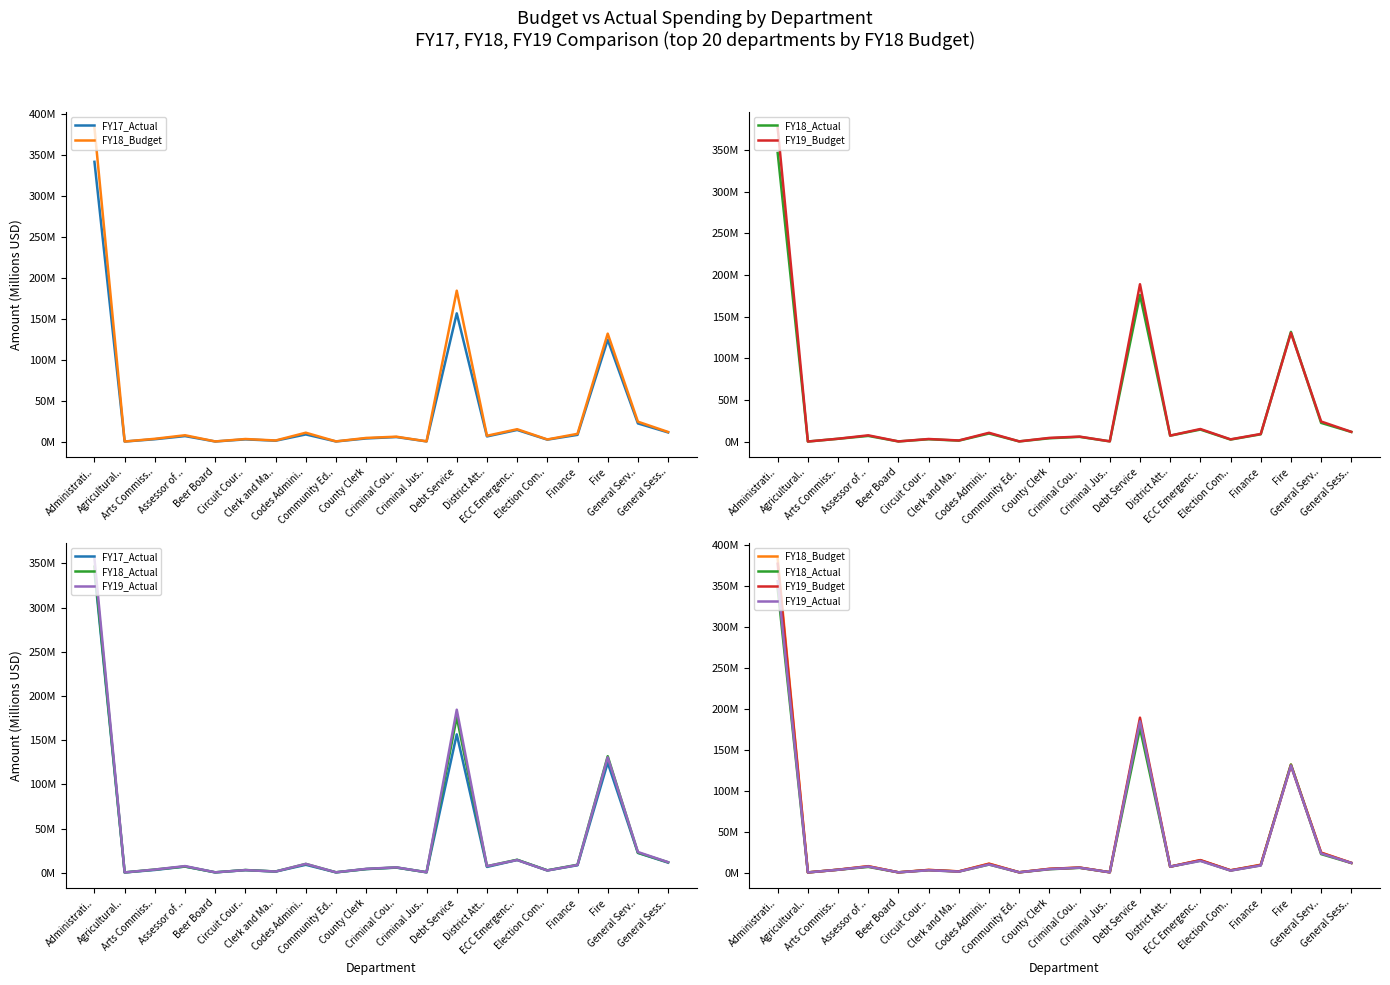

What is the total value across all series at Community Ed..?

2.3